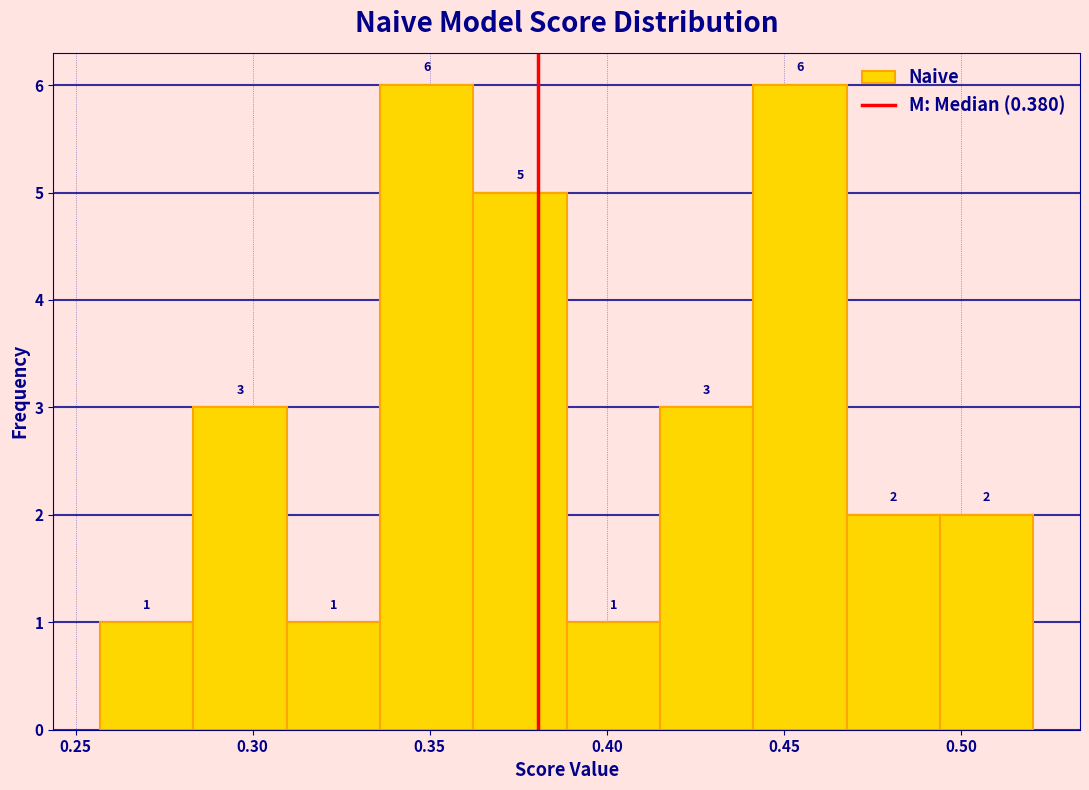

Reading left to right, list every bar in this chart as the range it spans on the x-axis followed by its height. The bar edges are not printed on the chart, so give them approximately, as read against the axis.

0.255 to 0.285: 1
0.285 to 0.310: 3
0.310 to 0.335: 1
0.335 to 0.360: 6
0.360 to 0.390: 5
0.390 to 0.415: 1
0.415 to 0.440: 3
0.440 to 0.470: 6
0.470 to 0.495: 2
0.495 to 0.520: 2